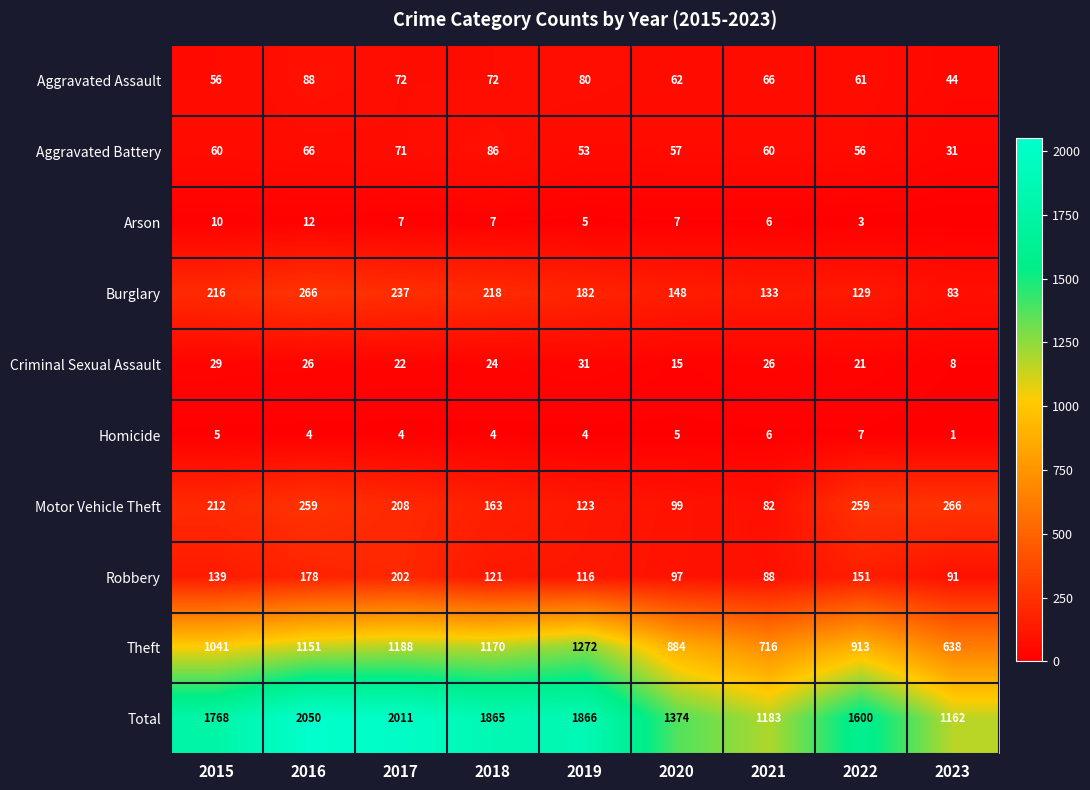

What is the average value of the Homicide series?

4